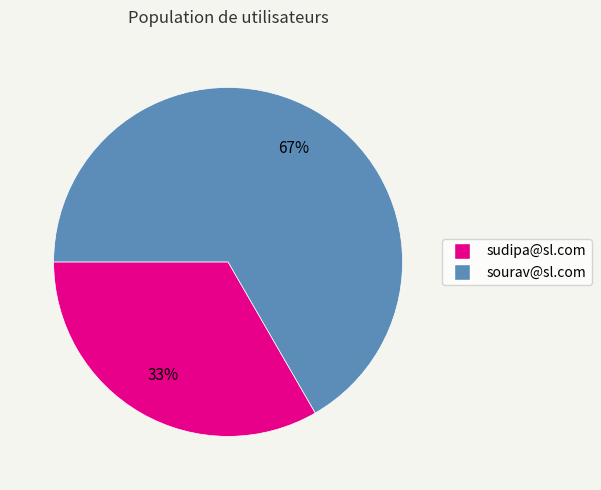

What is the ratio of the value at sudipa@sl.com to the value at sourav@sl.com?

0.5